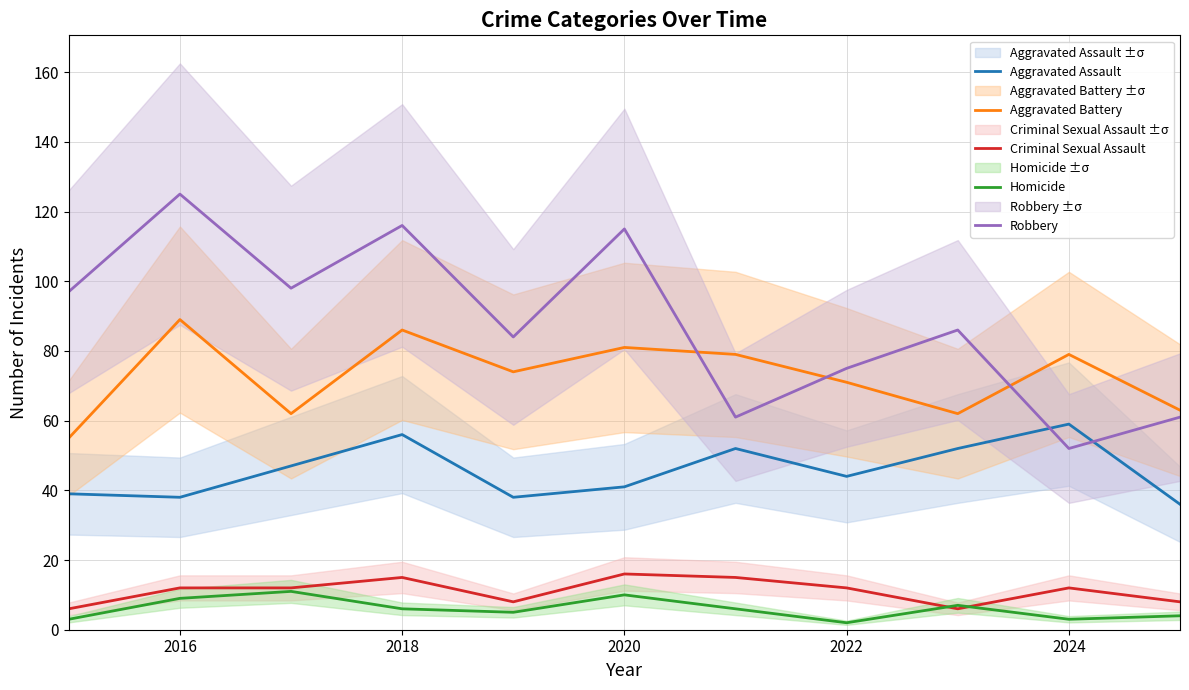

What value does the Homicide series have at 2018?

6